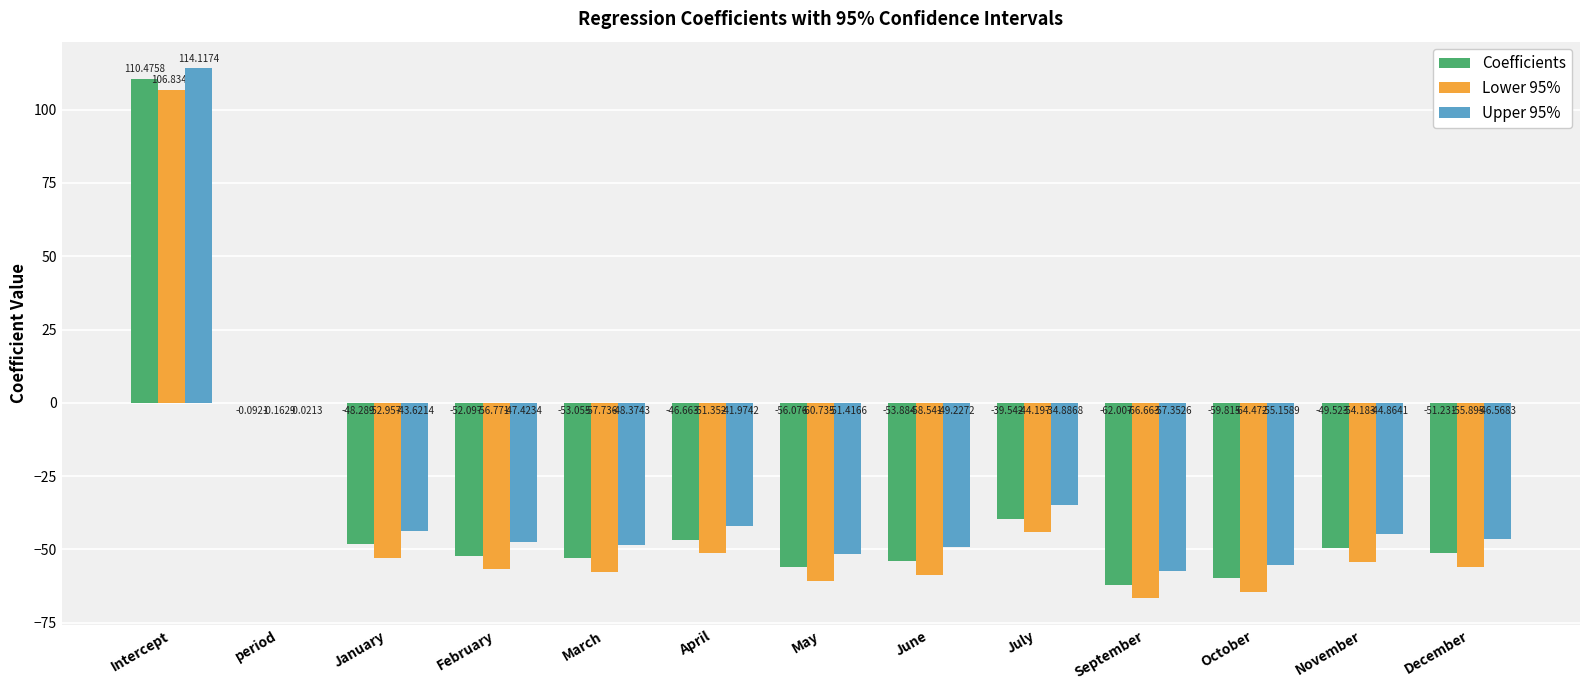

At which label does Lower 95% reach its peak?

Intercept